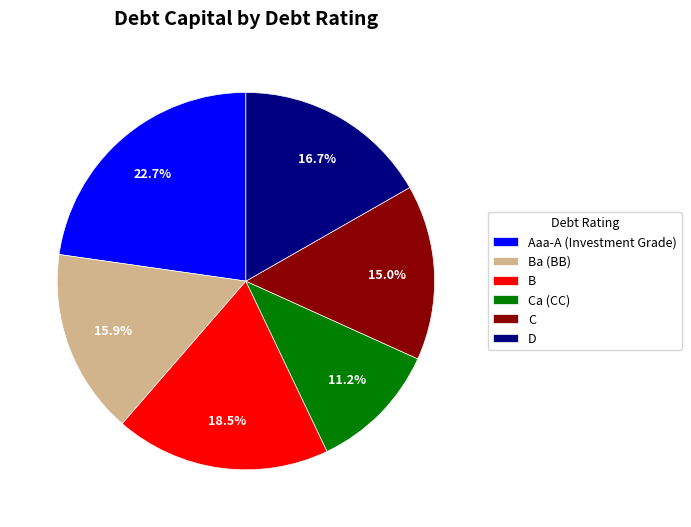

What percentage is NOT represented by C?

85.0%